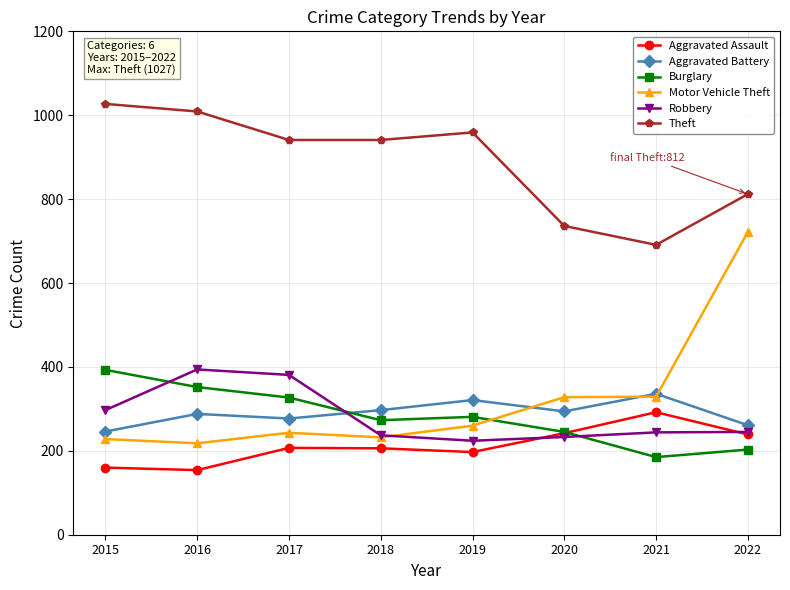

How many interior local valleys does the Aggravated Battery series have?

2